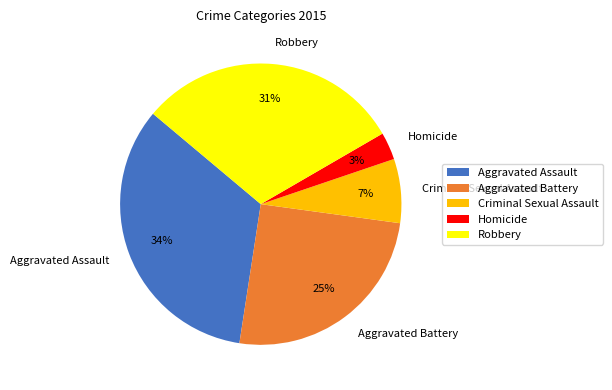

Which has a higher value, Homicide or Criminal Sexual Assault?

Criminal Sexual Assault